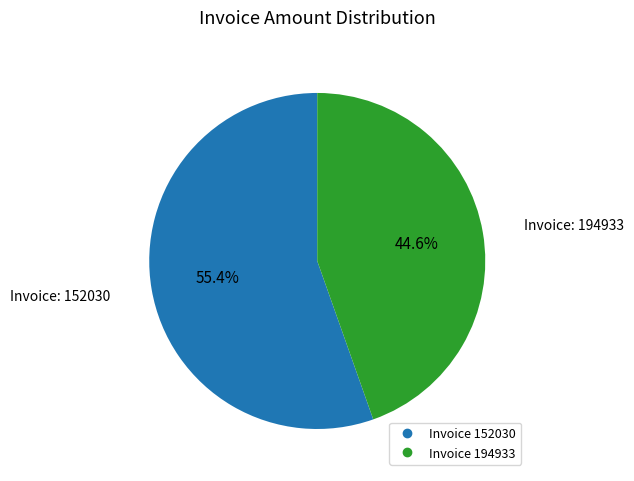

Is there any slice that represents more than half of the pie?

Yes